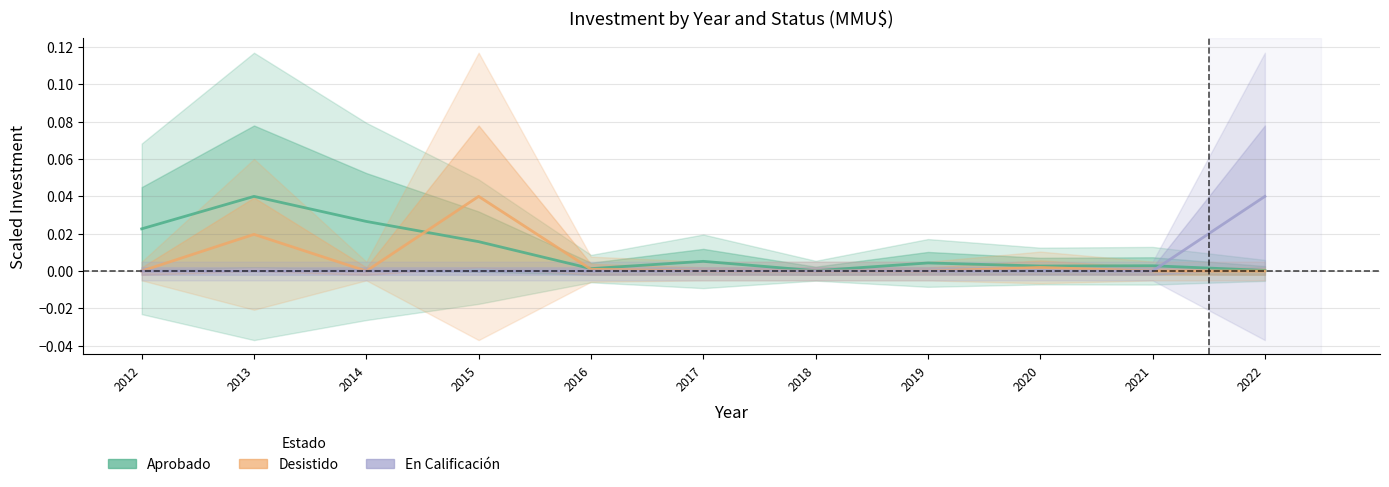

What is the total value across all series at 2013?

0.1